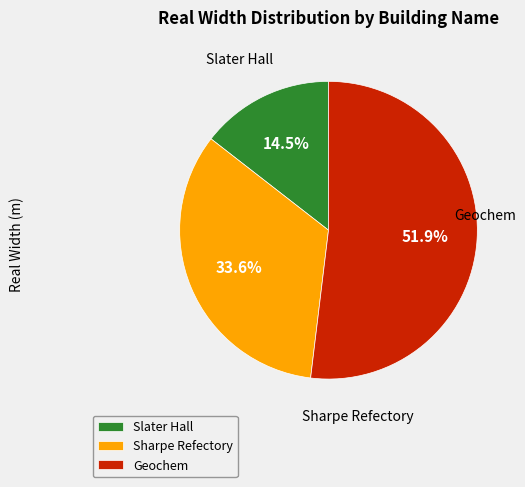

Is there a majority slice in this chart?

Yes